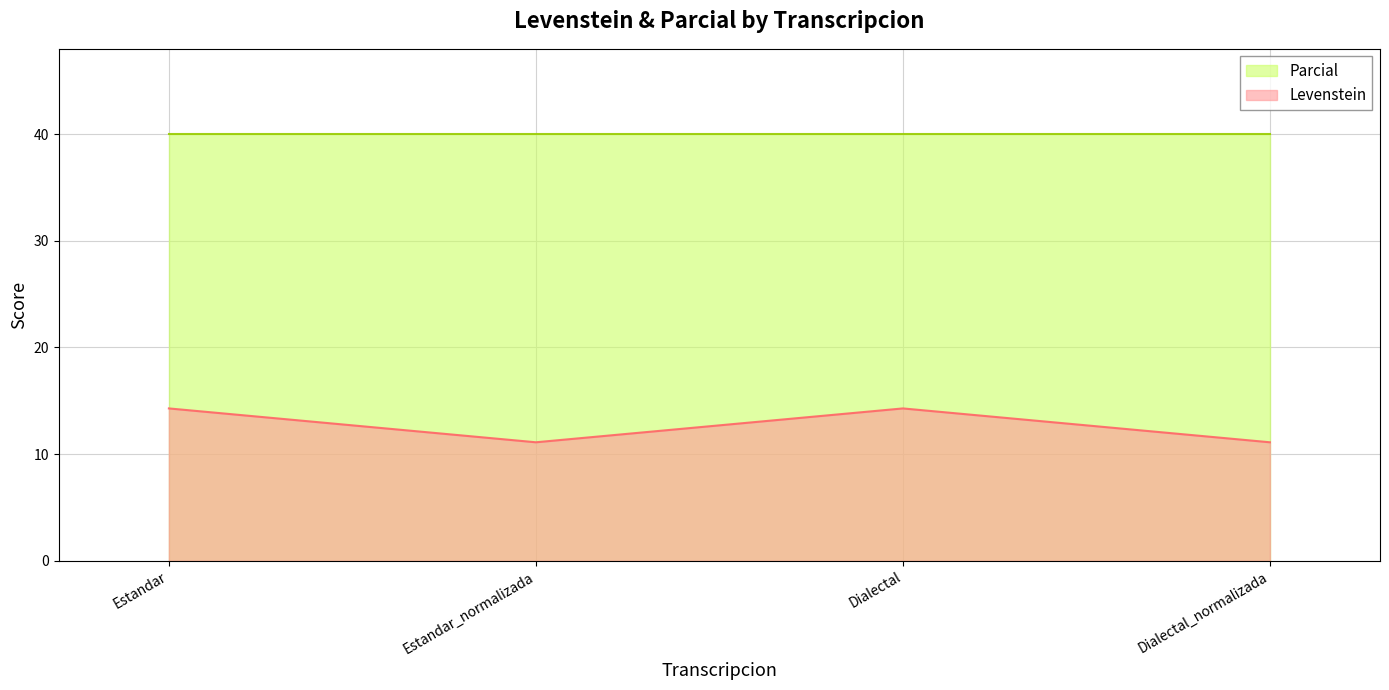

List the labels in order of value, largest first.

Estandar, Dialectal, Estandar_normalizada, Dialectal_normalizada